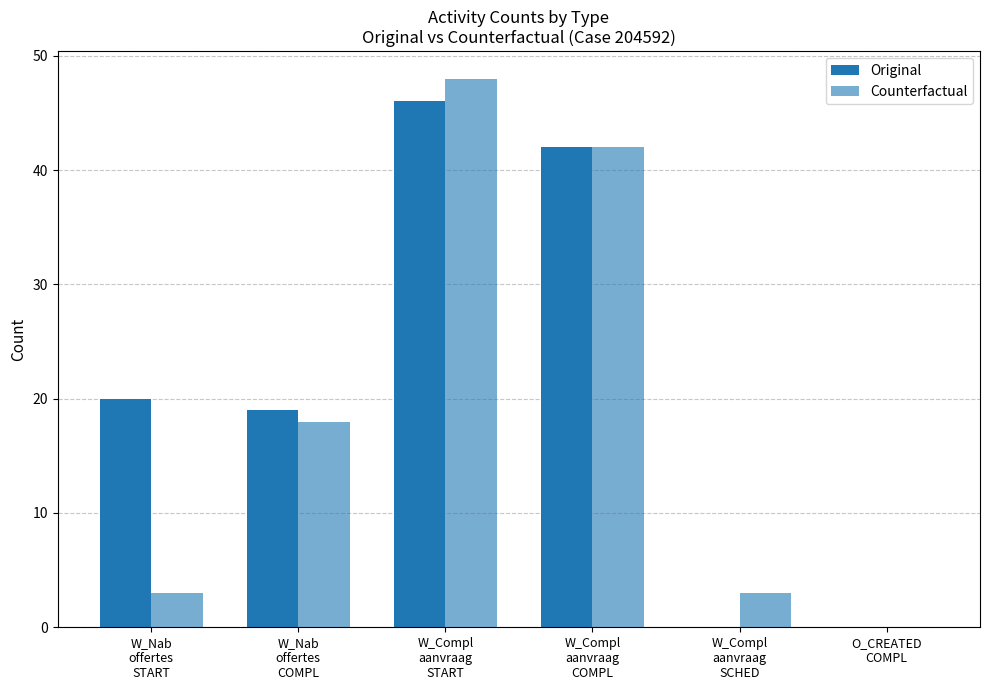

The Counterfactual series shows 64 at W_Compl
aanvraag
START. True or false?

False